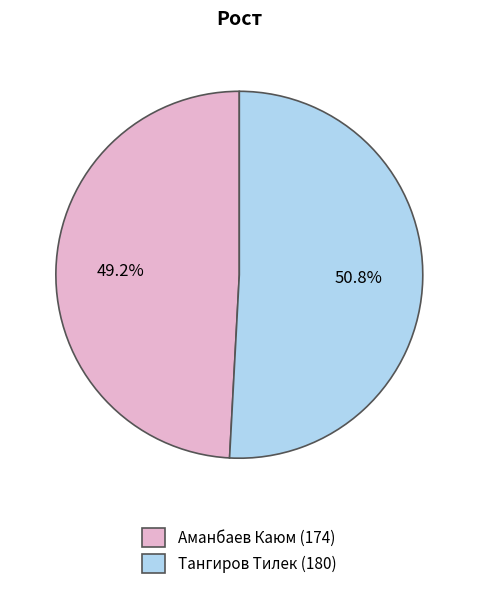

How many slices are in this pie chart?

2